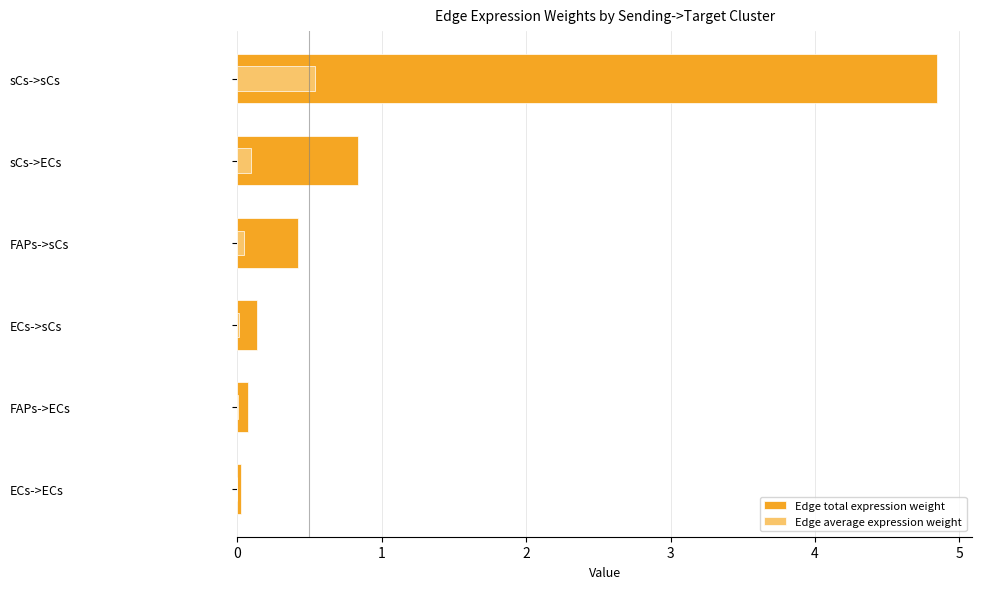

At how many categories does at least one series exceed 2?

1